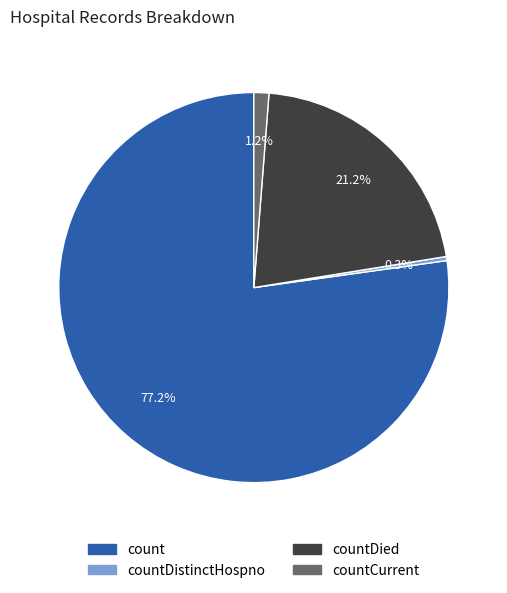

How many segments does this pie chart have?

4